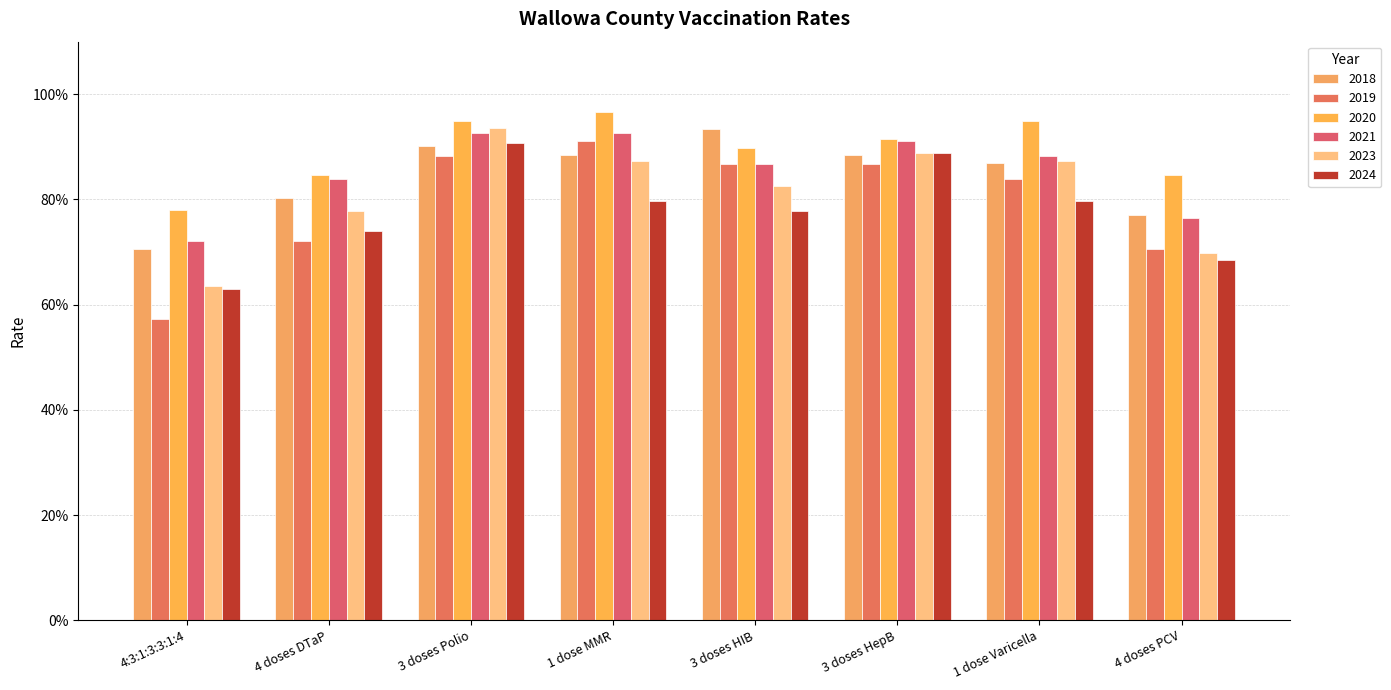

Reading right to left, what are all the values shown in this chart?

2018: 4 doses PCV=0.8	1 dose Varicella=0.9	3 doses HepB=0.9	3 doses HIB=0.9	1 dose MMR=0.9	3 doses Polio=0.9	4 doses DTaP=0.8	4:3:1:3:3:1:4=0.7
2019: 4 doses PCV=0.7	1 dose Varicella=0.8	3 doses HepB=0.9	3 doses HIB=0.9	1 dose MMR=0.9	3 doses Polio=0.9	4 doses DTaP=0.7	4:3:1:3:3:1:4=0.6
2020: 4 doses PCV=0.8	1 dose Varicella=0.9	3 doses HepB=0.9	3 doses HIB=0.9	1 dose MMR=1.0	3 doses Polio=0.9	4 doses DTaP=0.8	4:3:1:3:3:1:4=0.8
2021: 4 doses PCV=0.8	1 dose Varicella=0.9	3 doses HepB=0.9	3 doses HIB=0.9	1 dose MMR=0.9	3 doses Polio=0.9	4 doses DTaP=0.8	4:3:1:3:3:1:4=0.7
2023: 4 doses PCV=0.7	1 dose Varicella=0.9	3 doses HepB=0.9	3 doses HIB=0.8	1 dose MMR=0.9	3 doses Polio=0.9	4 doses DTaP=0.8	4:3:1:3:3:1:4=0.6
2024: 4 doses PCV=0.7	1 dose Varicella=0.8	3 doses HepB=0.9	3 doses HIB=0.8	1 dose MMR=0.8	3 doses Polio=0.9	4 doses DTaP=0.7	4:3:1:3:3:1:4=0.6